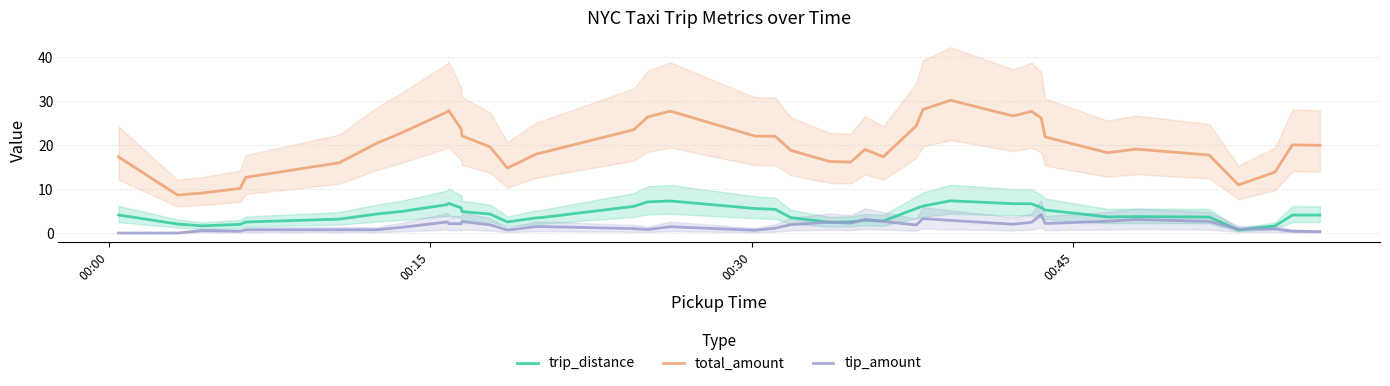

Reading right to left, transcribe all the data shown in this chart.

trip_distance: 4.1	4.1	1.6	0.7	3.6	3.7	3.7	5.2	5.8	6.7	6.7	7.3	6.1	5.6	2.7	2.9	2.5	2.4	3.5	5.4	5.6	7.3	7.1	6.1	3.5	3.4	2.5	4.3	4.9	5.7	6.8	6.5	4.9	4.3	3.2	2.5	2.0	1.6	2.0	4.1
total_amount: 19.9	20.1	13.8	10.9	17.7	19.1	18.3	21.9	26.2	27.7	26.6	30.2	28.1	24.4	17.3	19.0	16.1	16.3	18.8	22.0	22.0	27.7	26.4	23.5	18.3	18.0	14.8	19.6	22.1	23.6	27.9	27.6	22.9	20.4	16.0	12.7	10.1	9.1	8.7	17.3
tip_amount: 0.3	0.4	0.9	0.9	2.6	3.1	2.7	2.2	4.2	2.4	2.0	2.9	3.3	1.8	2.6	3.1	2.2	2.5	1.9	1.1	0.6	1.4	0.8	1.0	1.5	1.5	0.7	1.9	2.6	2.1	2.1	2.5	1.3	0.7	0.7	0.7	0.4	0.6	0.0	0.0